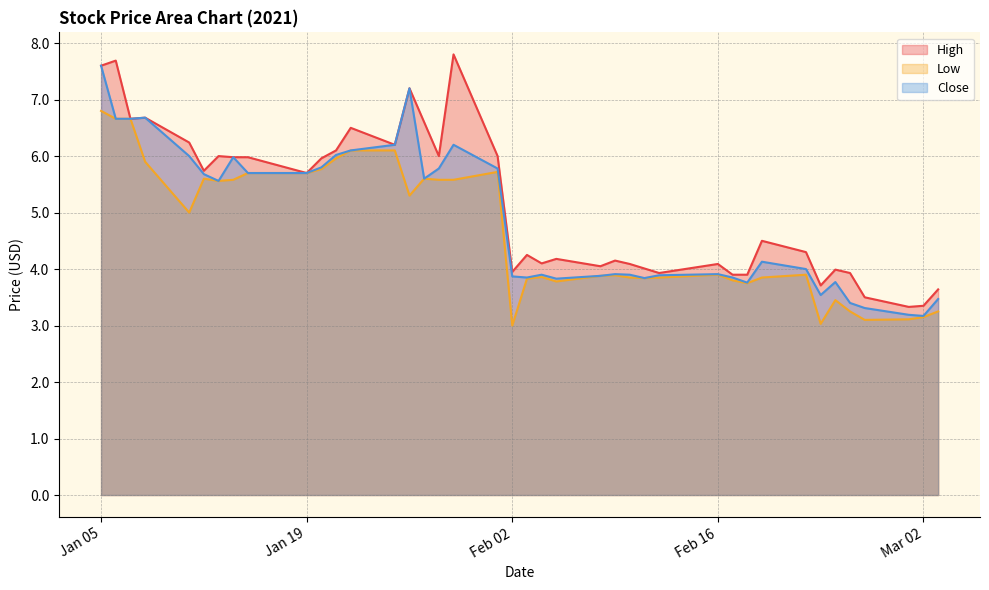

What is the greatest value displayed?

7.8